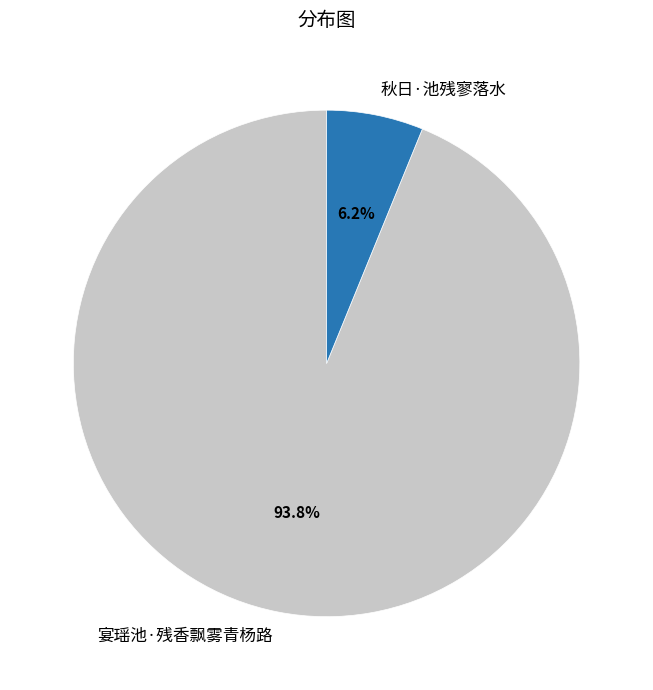

Rank the categories by value from highest to lowest.

宴瑶池·残香飘雾青杨路, 秋日·池残寥落水